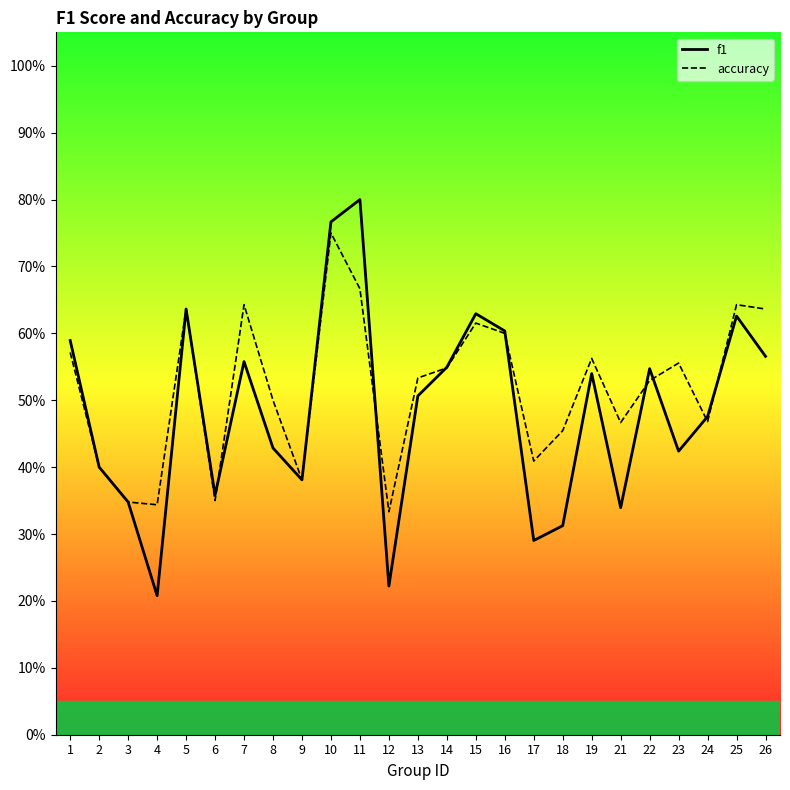

True or false: f1 and accuracy cross at least once.

True